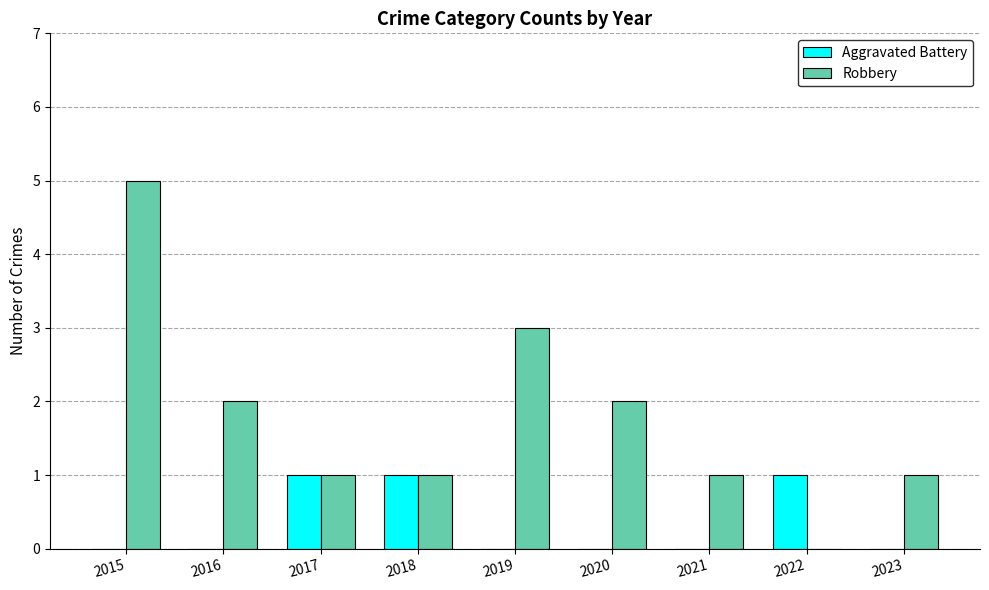

What are all the series names shown in the legend?

Aggravated Battery, Robbery